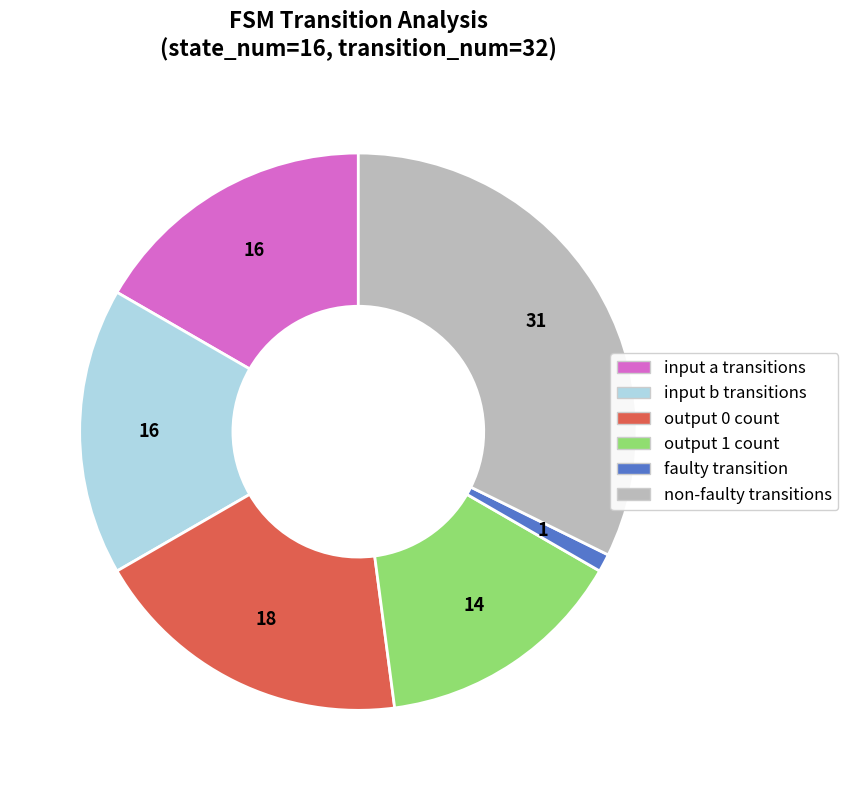

Is there a majority slice in this chart?

No